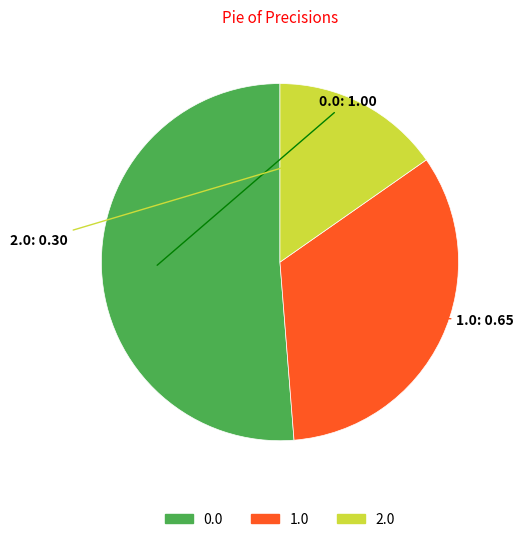

Combined, do 2.0 and 0.0 account for over 50%?

Yes